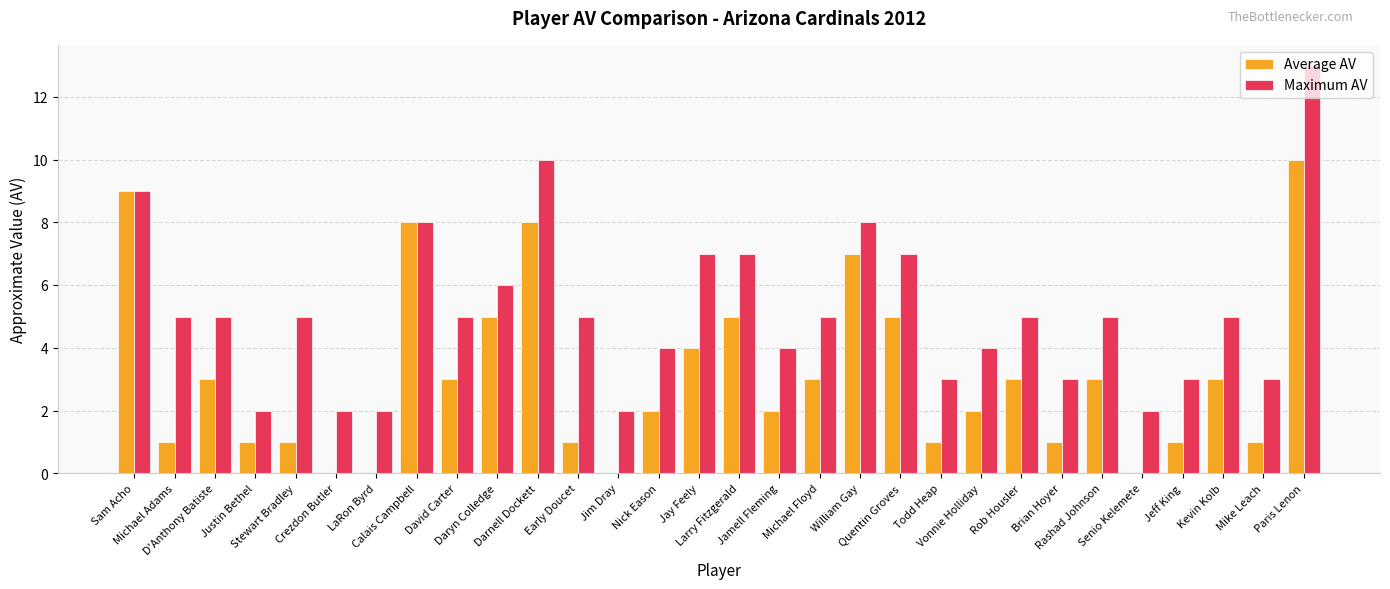

What is the greatest value displayed?

13